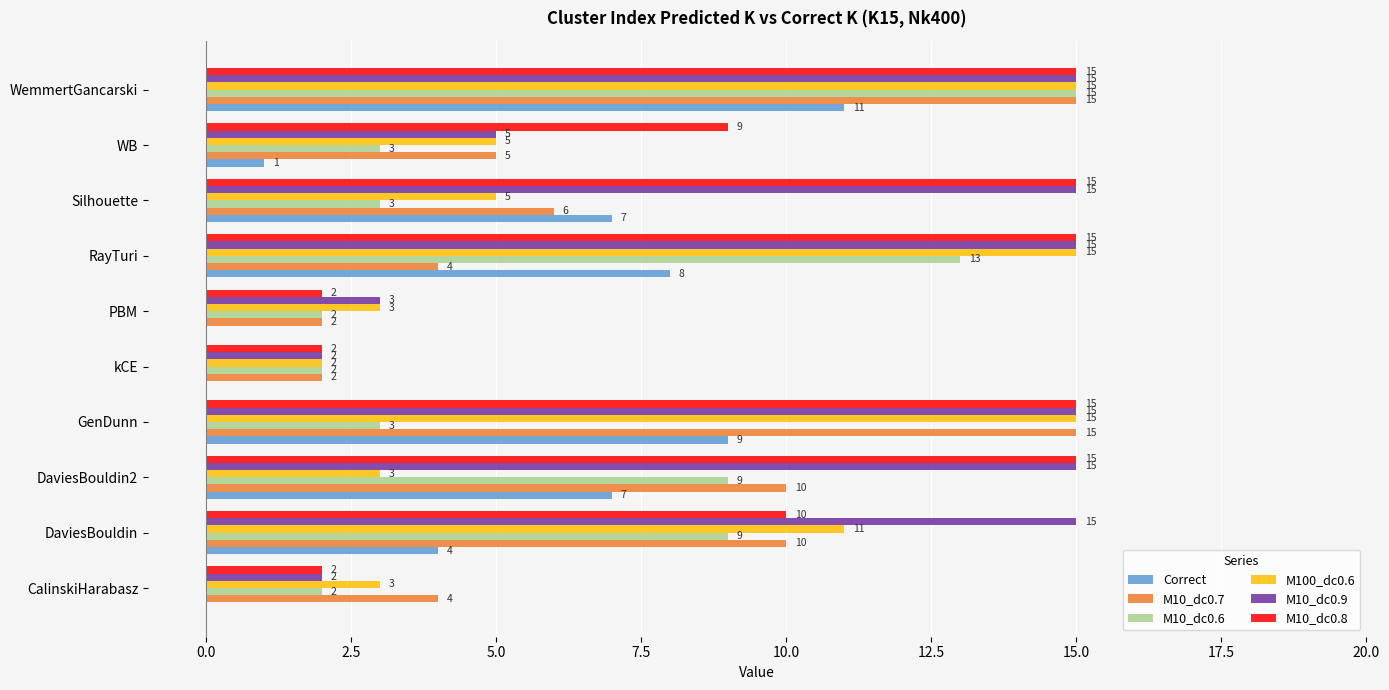

What is the maximum value shown in the chart?

15